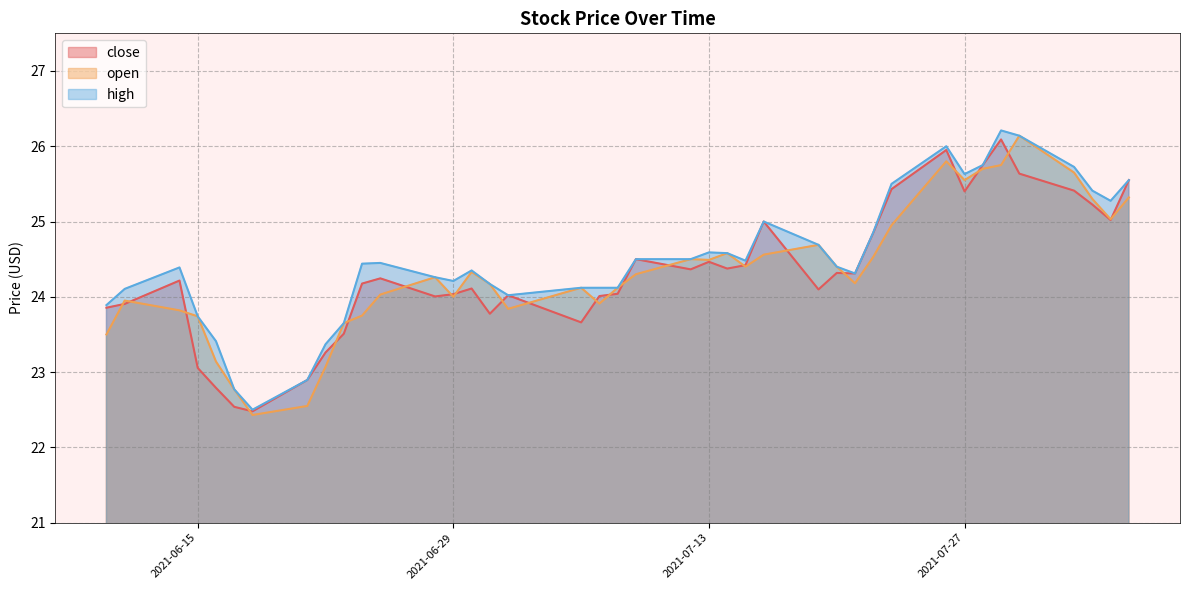

How many lines are shown in the chart?

3